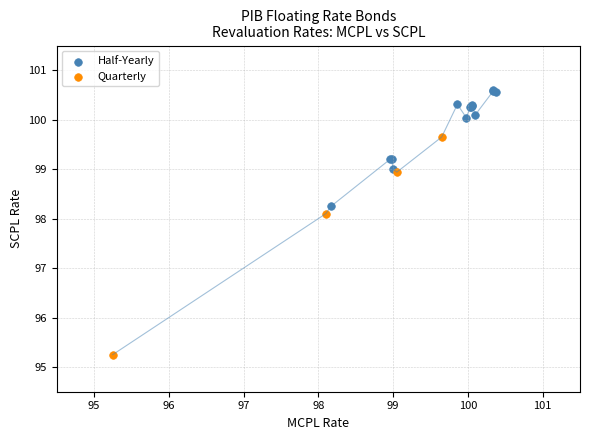

Which series reaches the minimum Y coordinate?

Quarterly